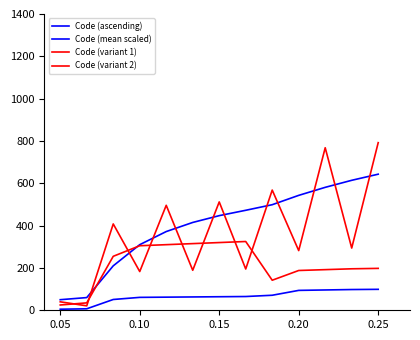

List the series in order of their peak value, lowest first.

Code (ascending), Code (variant 2), Code (mean scaled), Code (variant 1)